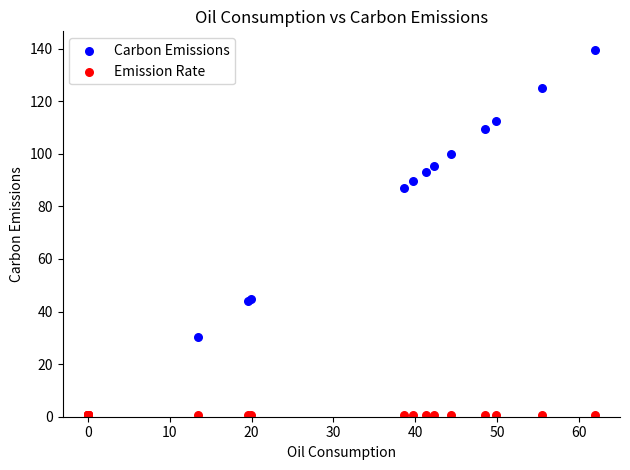

In the Carbon Emissions series, what Y value is closest to 69?

87.1